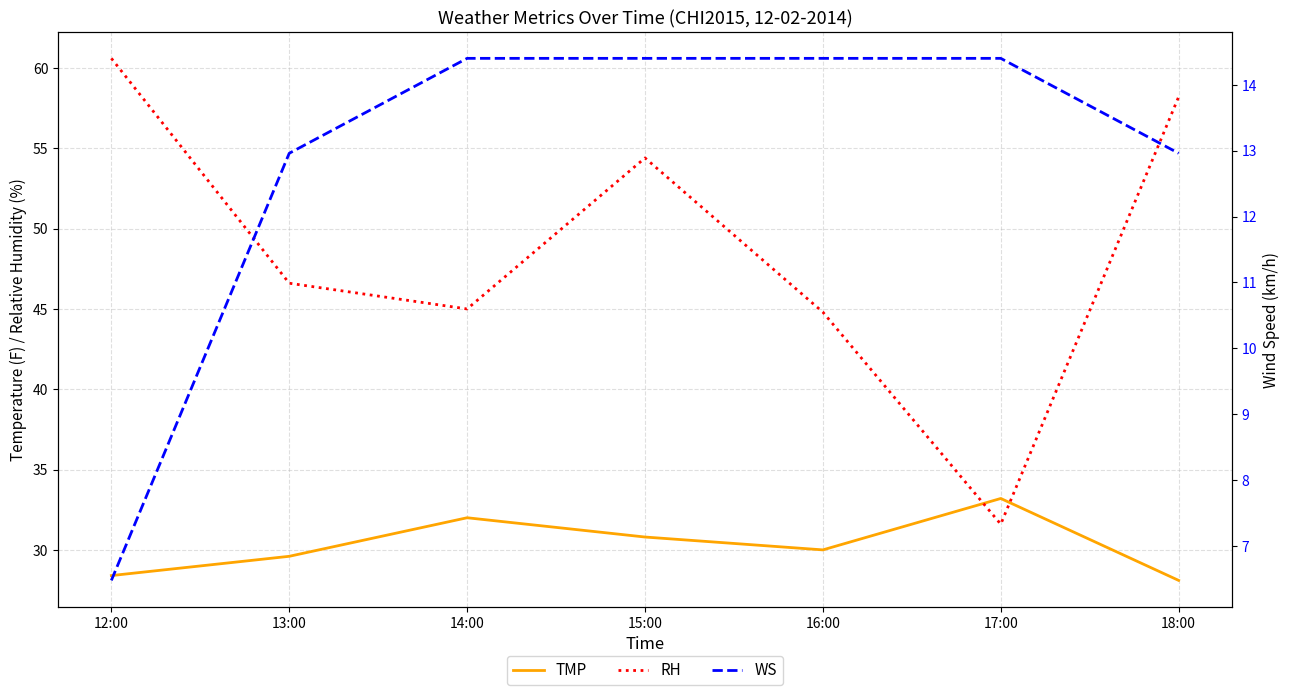

The TMP series shows 44.5 at 16:00. True or false?

False